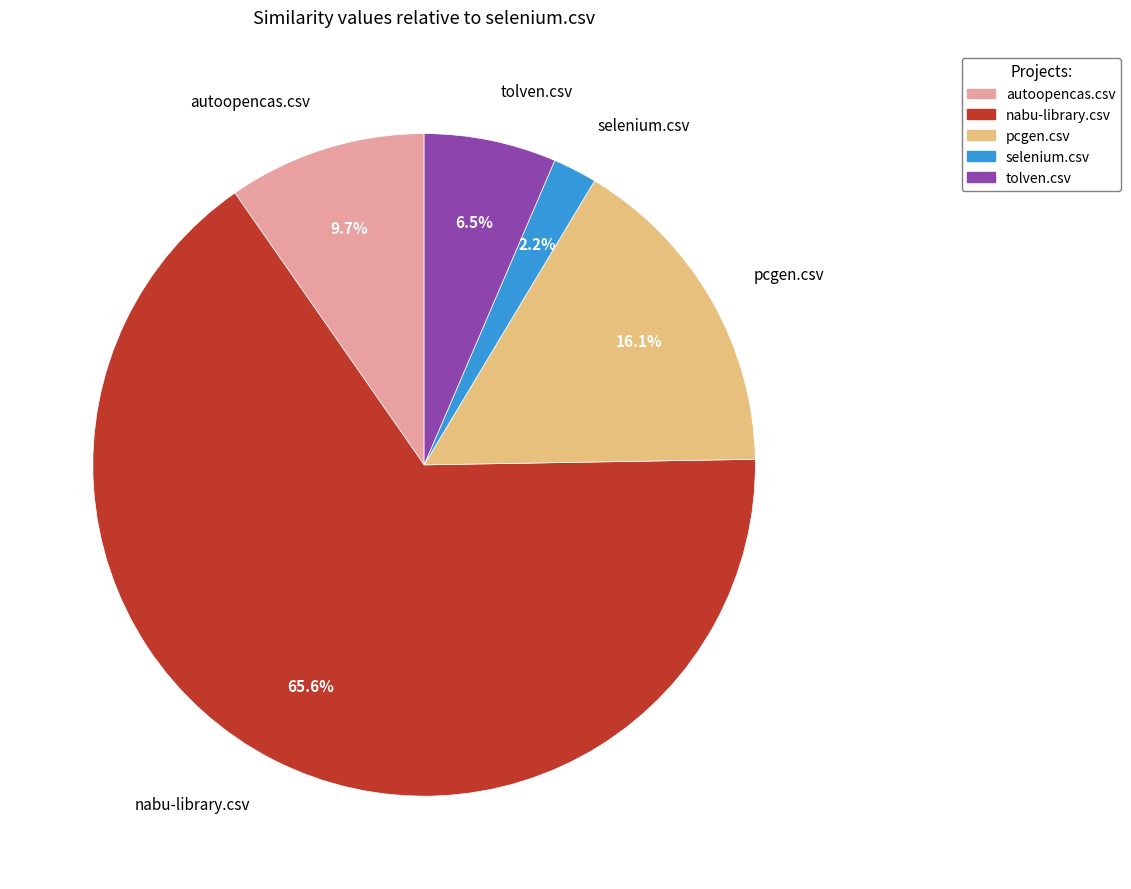

How many slices are in this pie chart?

5